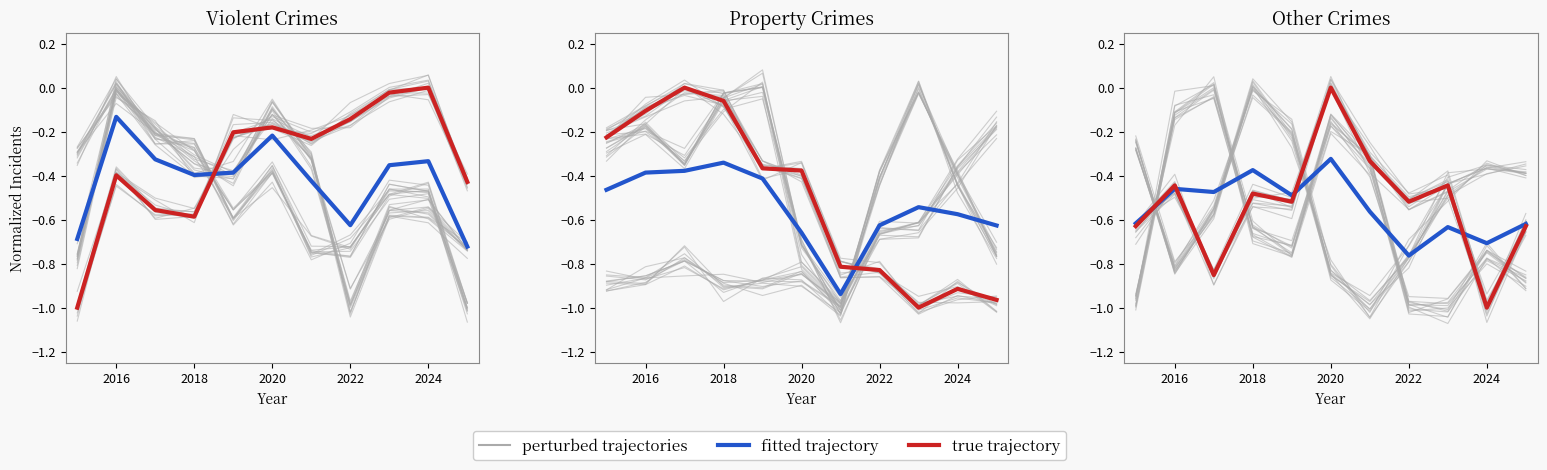

Is this an area chart (filled region under the line)?

No